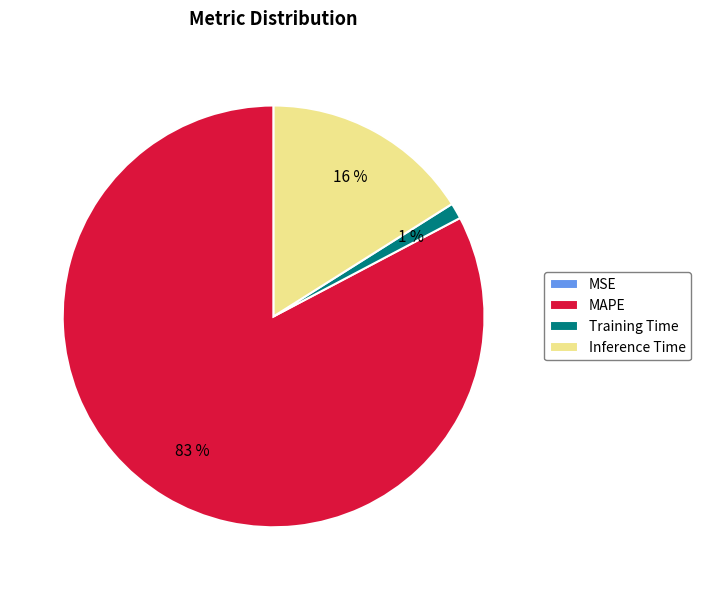

Which has a higher value, Inference Time or MAPE?

MAPE